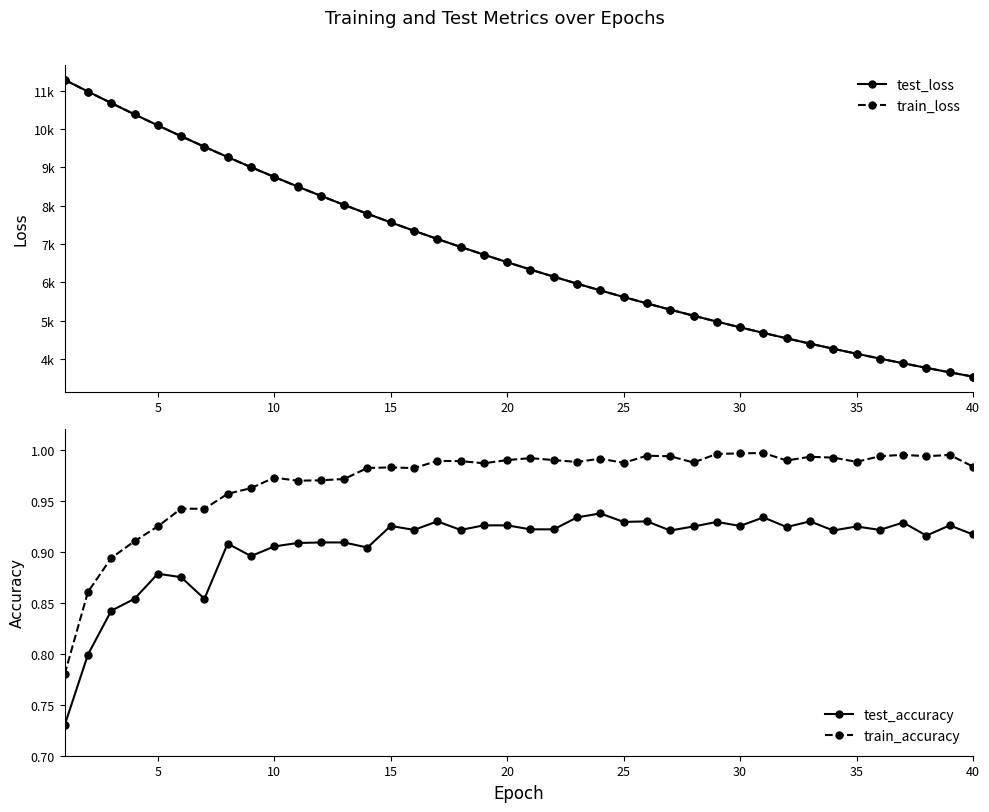

How many lines are shown in the chart?

4